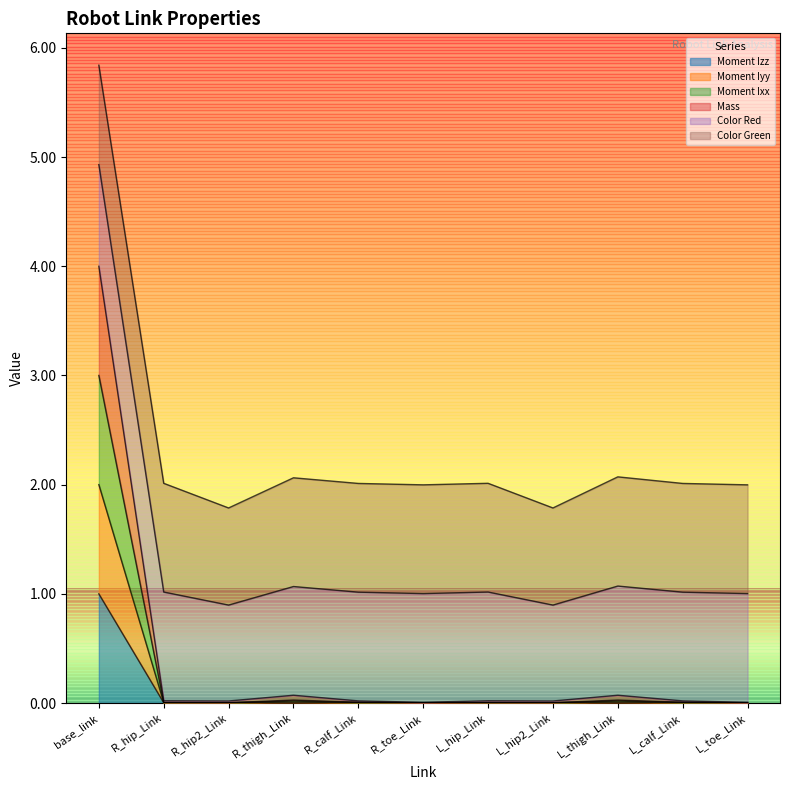

True or false: Moment Iyy has a value of 0.0 at R_toe_Link.

True